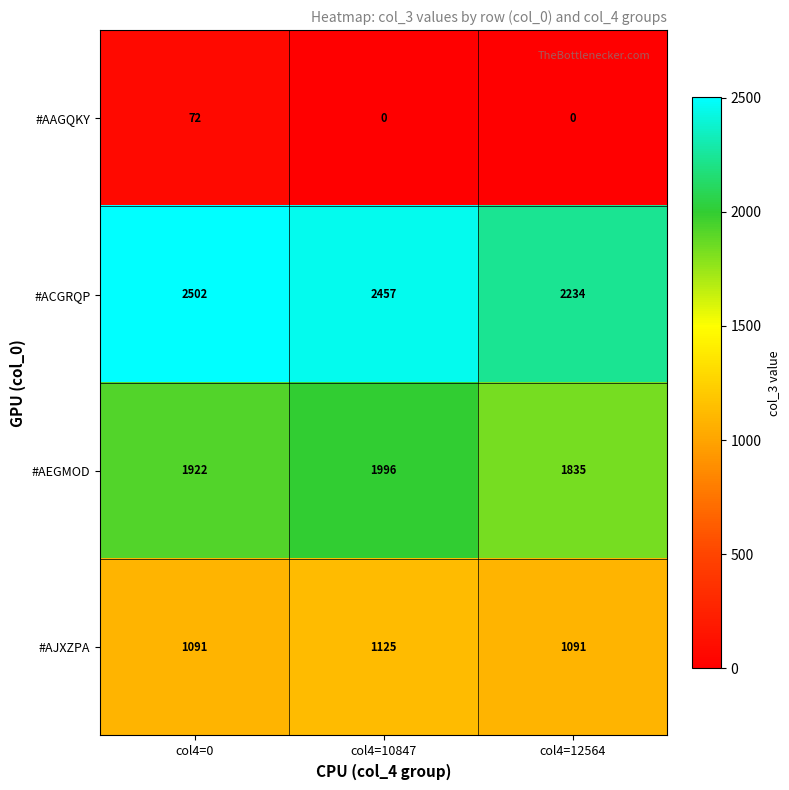

Which category has the highest value across all series?

col4=0